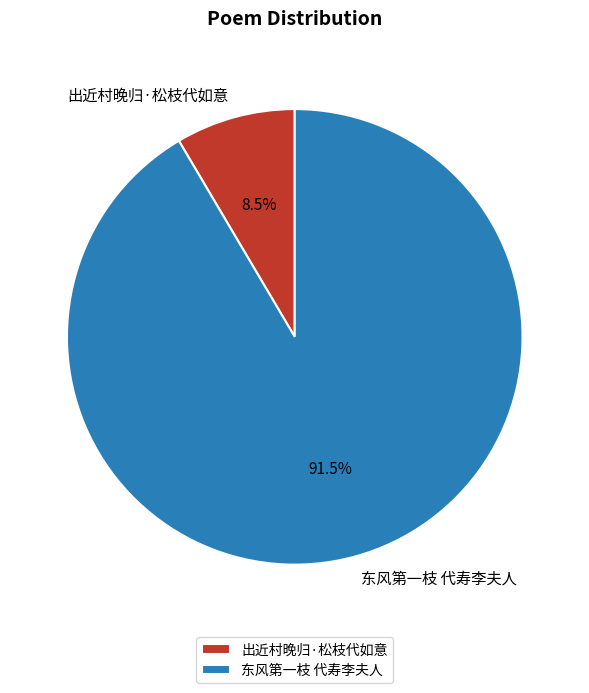

Rank the categories by value from lowest to highest.

出近村晚归·松枝代如意, 东风第一枝 代寿李夫人